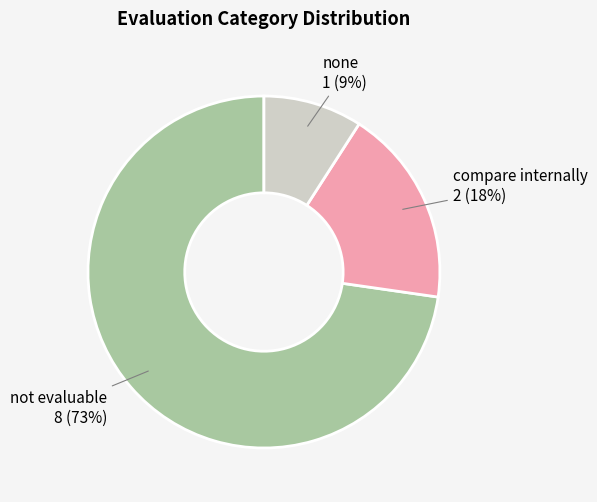

Count the number of slices in the pie.

3